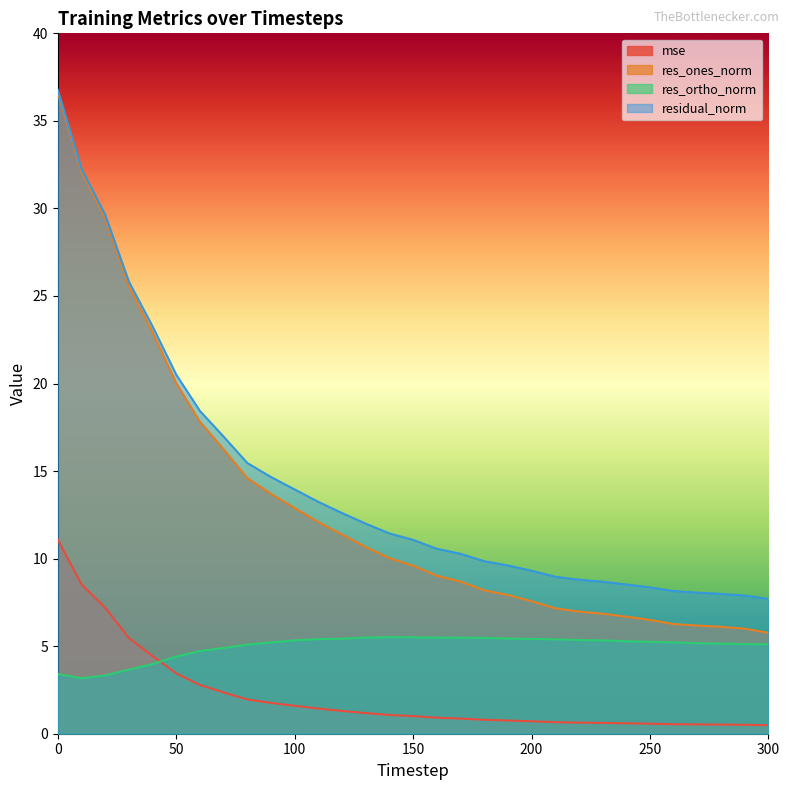

What is the approximate value of mse at 230?

0.6